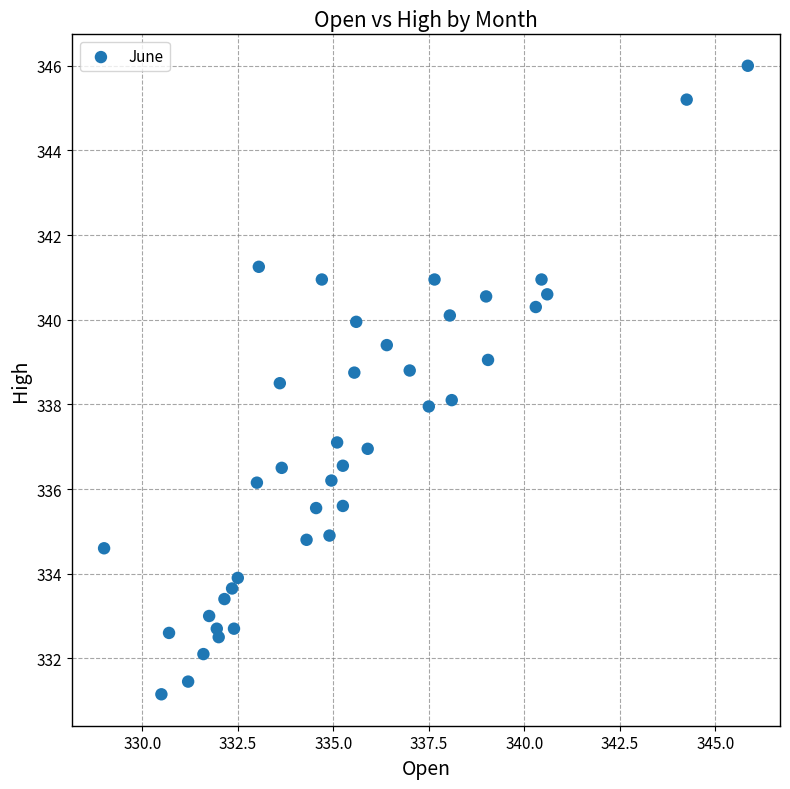

What is the range of Y values (max minus min)?

14.9